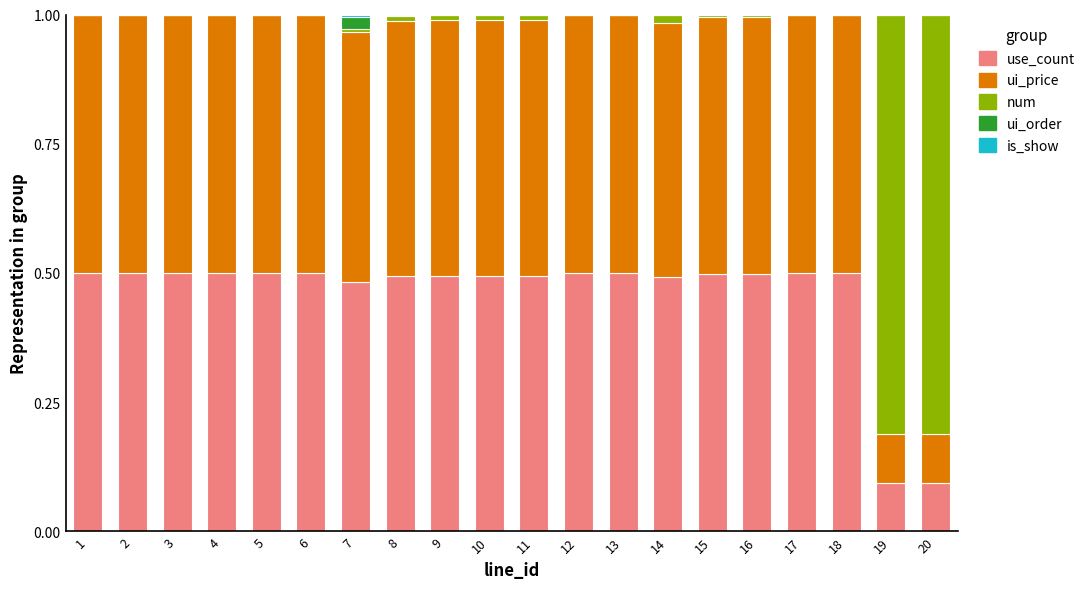

Are the bars horizontal?

No